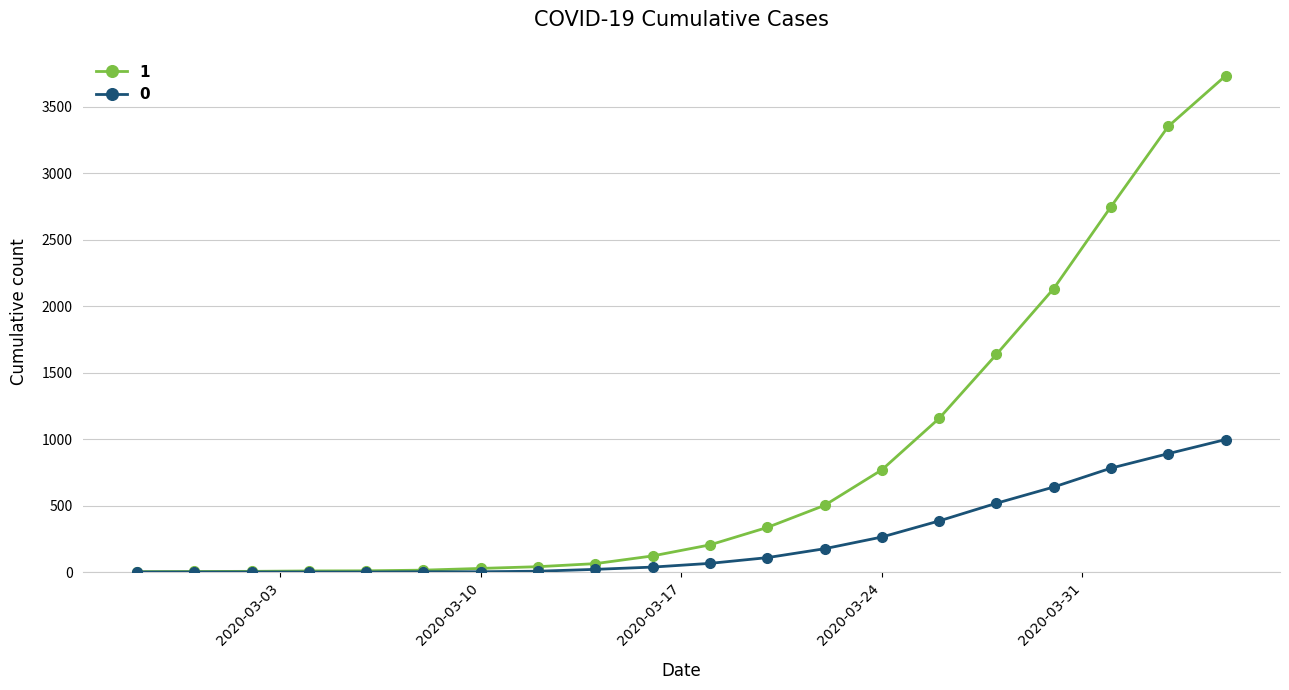

At how many categories does at least one series exceed 727?

7